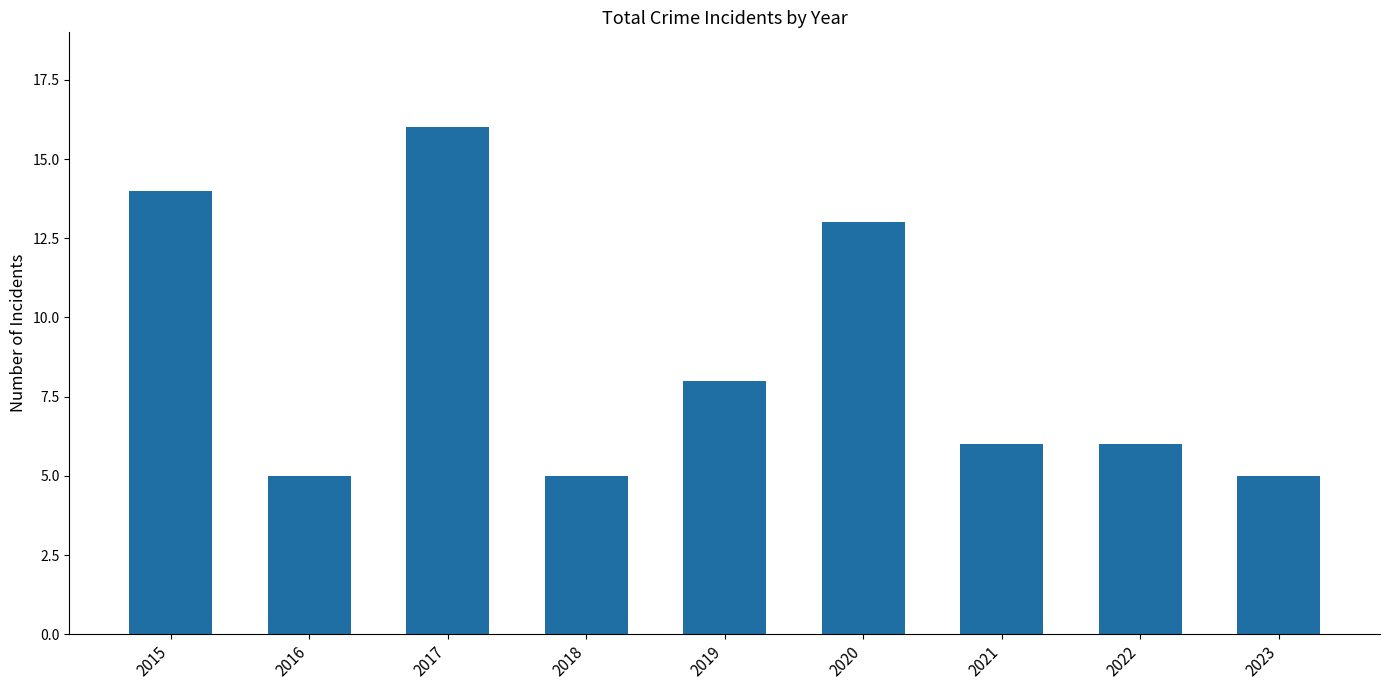

Reading left to right, extract all data points from this chart.

14	5	16	5	8	13	6	6	5